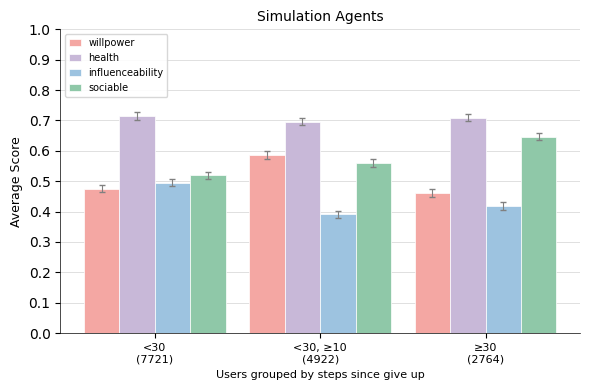

Is the value of influenceability at <30, ≥10
(4922) greater than the value of sociable at ≥30
(2764)?

No